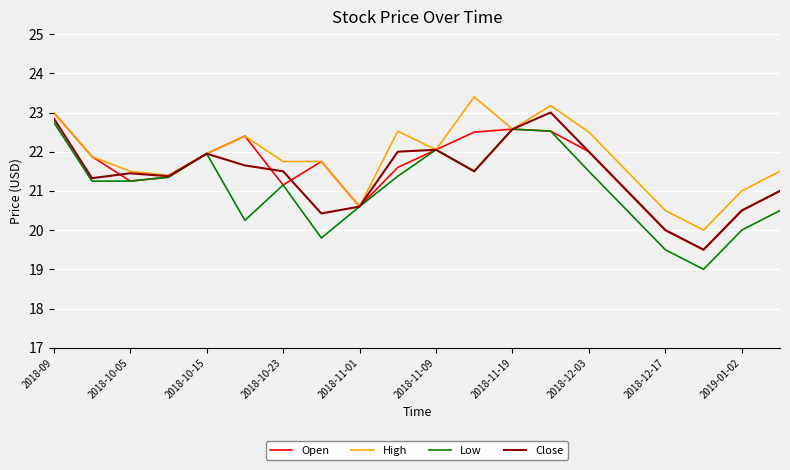

Which series has the largest range (max minus min)?

Low